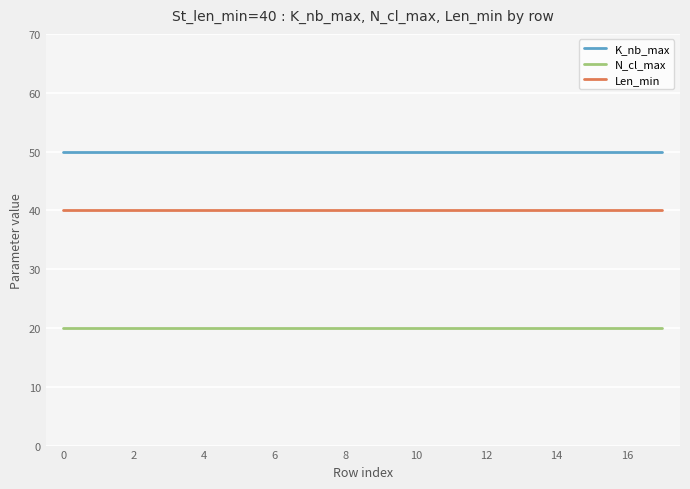

Which series has the largest total across all categories?

K_nb_max